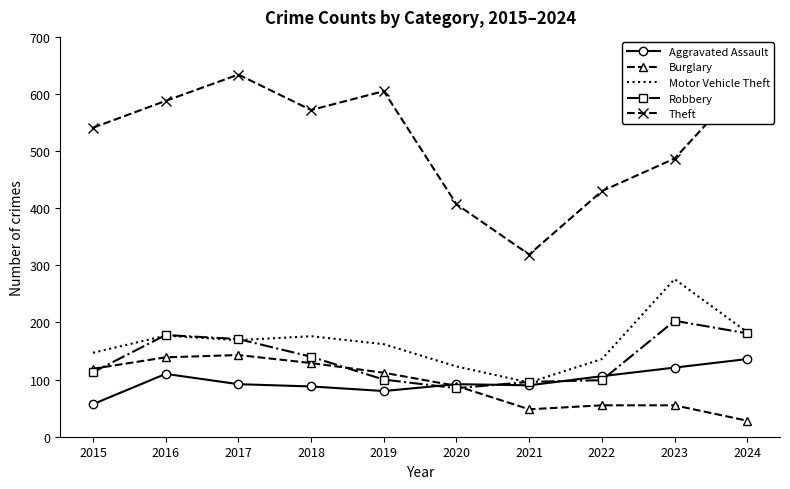

True or false: Theft and Aggravated Assault cross at least once.

False